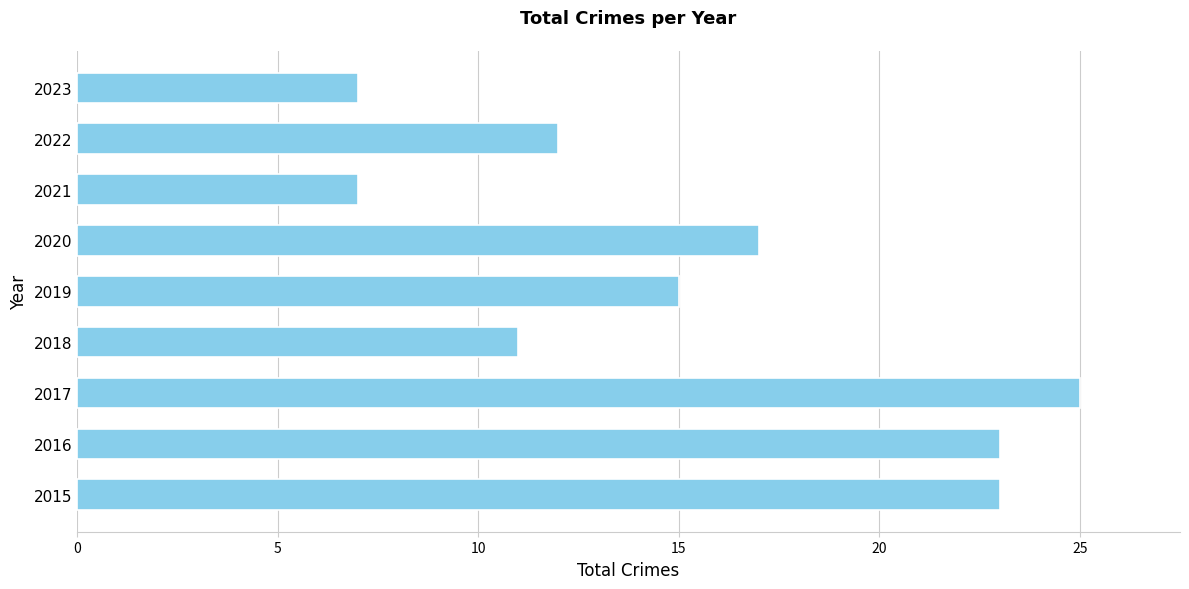

The chart shows a value of 23 at 2015. True or false?

True